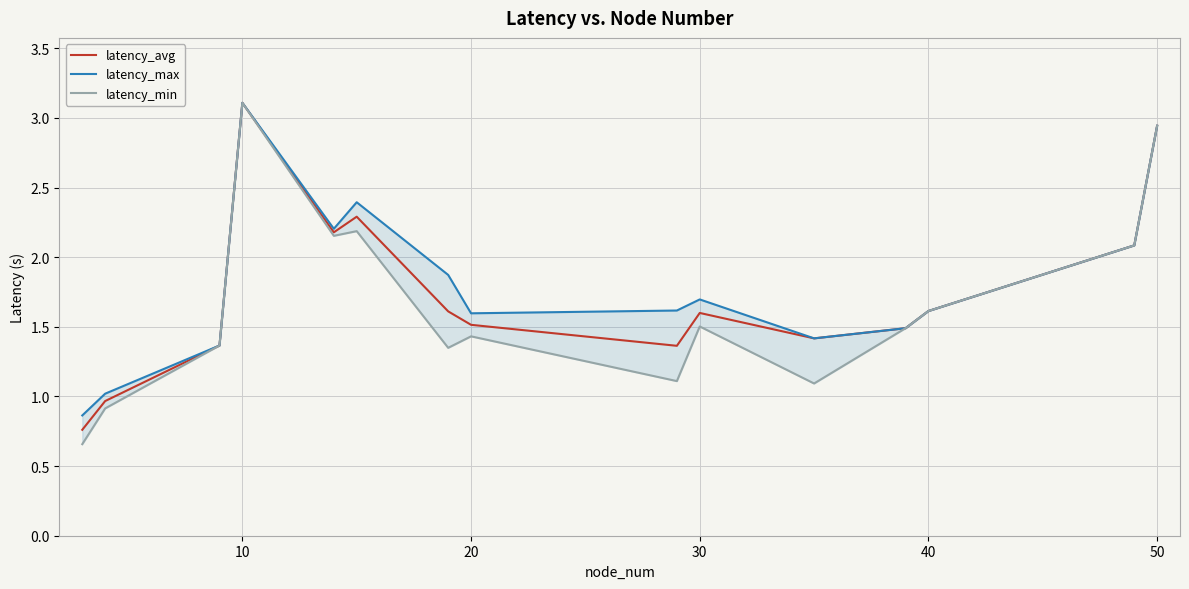

True or false: latency_max and latency_avg cross at least once.

False